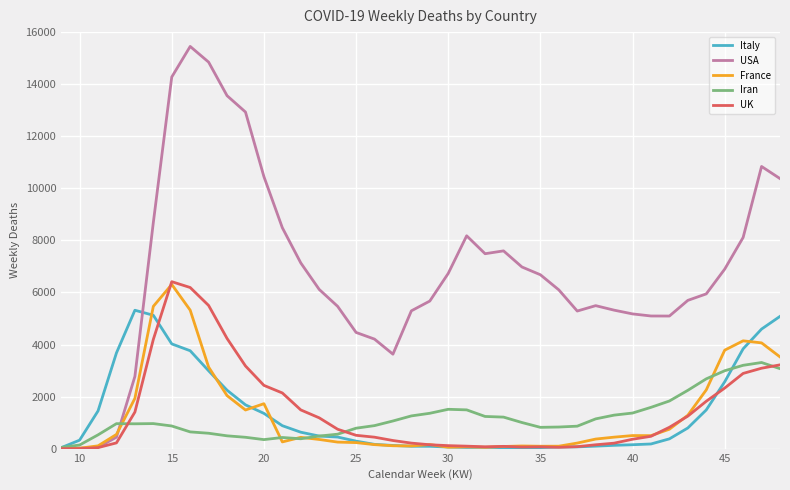

Which series has the widest spread of values?

USA